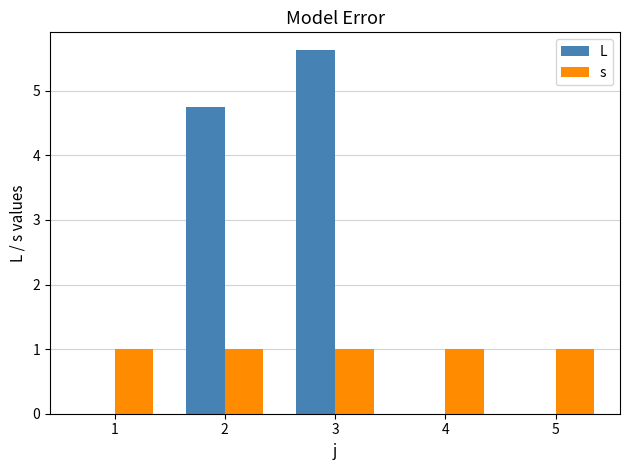

Are the bars horizontal?

No